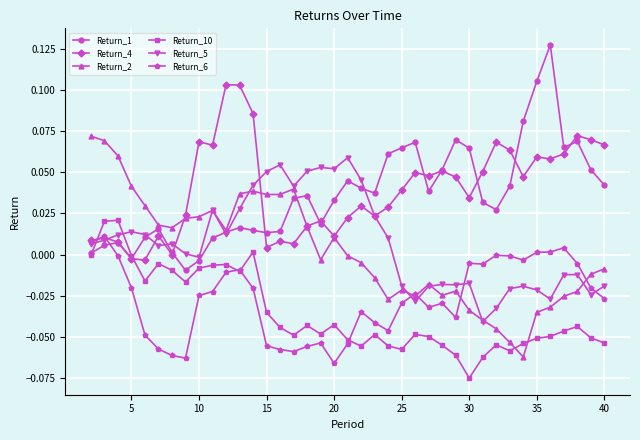

List the series in order of their peak value, highest first.

Return_1, Return_4, Return_2, Return_5, Return_10, Return_6